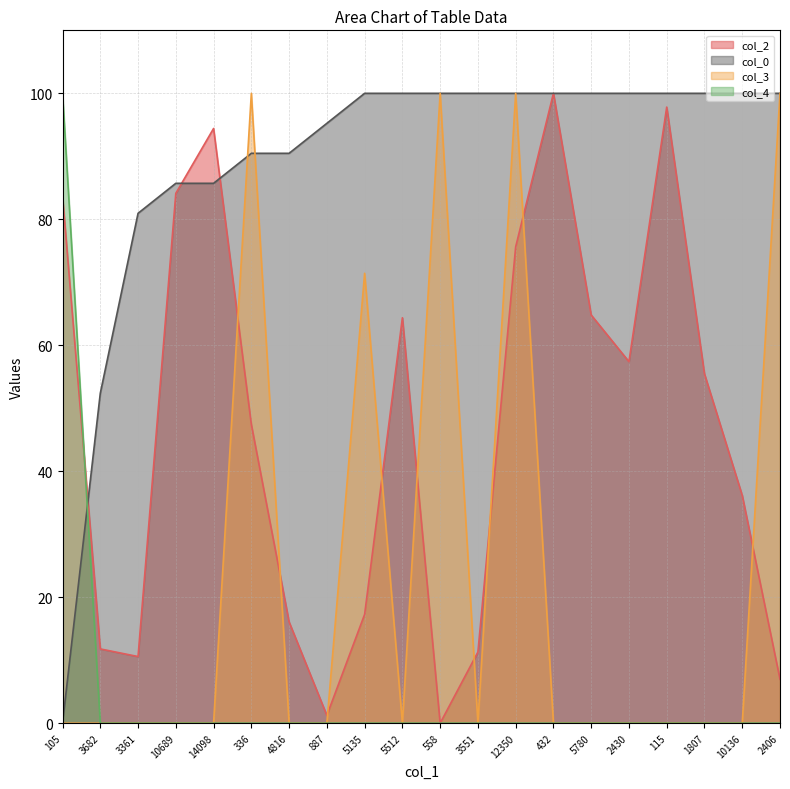

How many data points does each series have?

20